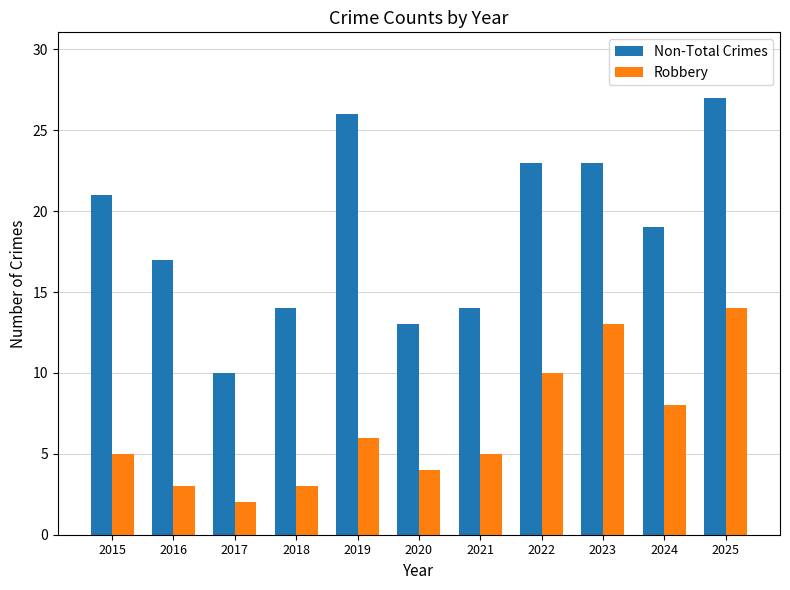

What is the approximate value of Non-Total Crimes at 2019, to the nearest 10?

30